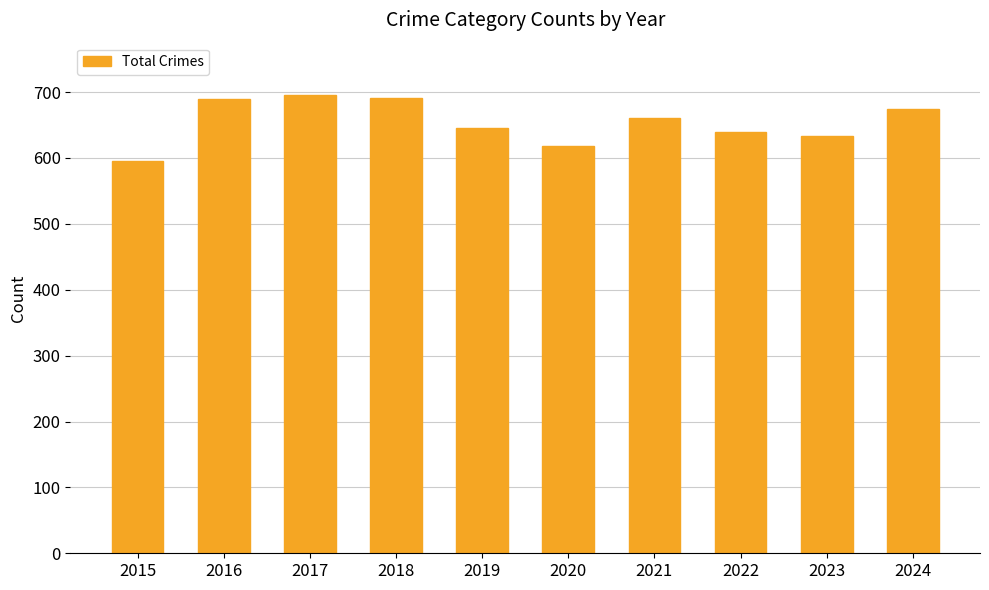

Approximately how many times larger is the value at 2019 compared to 2018?

0.9